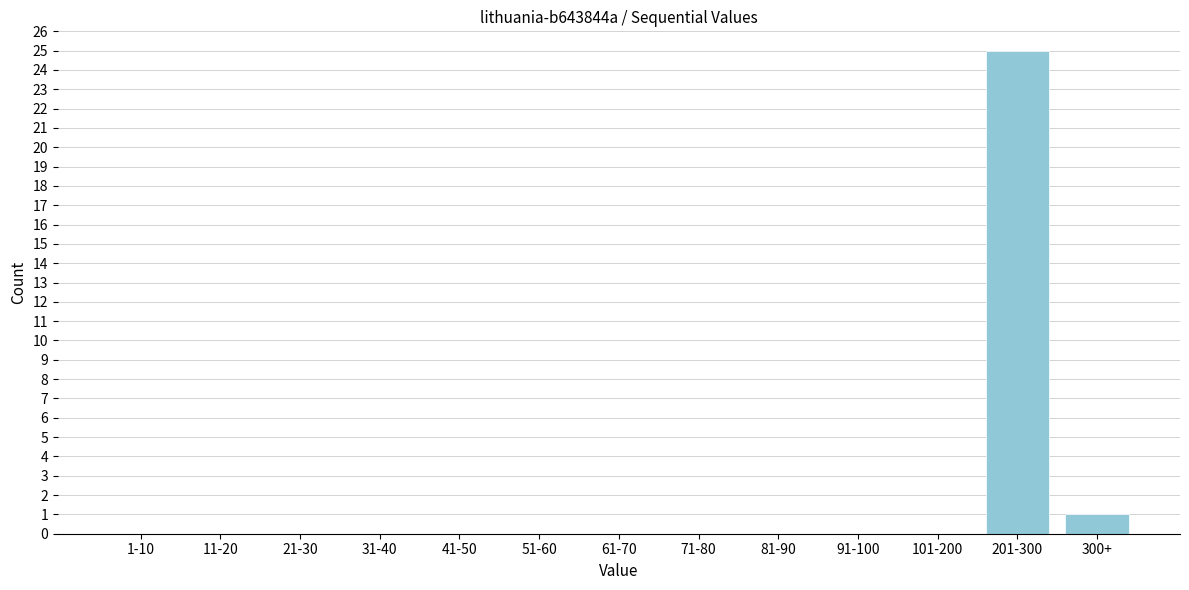

Reading left to right, what are all the values shown in this chart?

1-10=0	11-20=0	21-30=0	31-40=0	41-50=0	51-60=0	61-70=0	71-80=0	81-90=0	91-100=0	101-200=0	201-300=25	300+=1